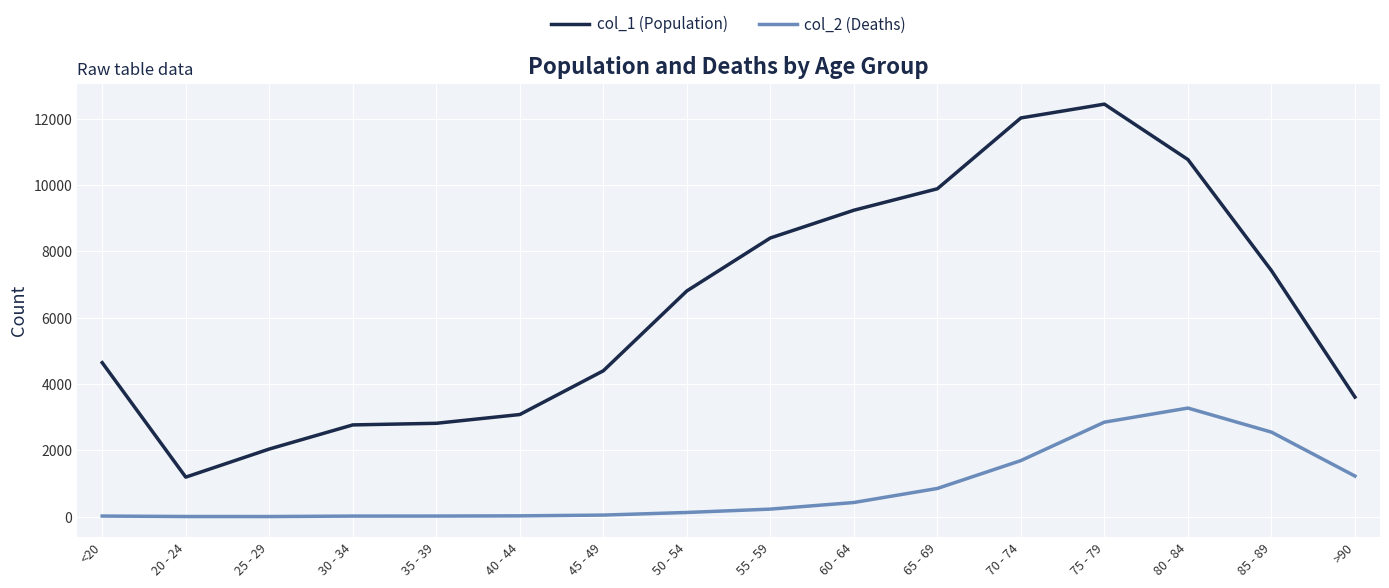

What position from the left is 50 - 54?

8